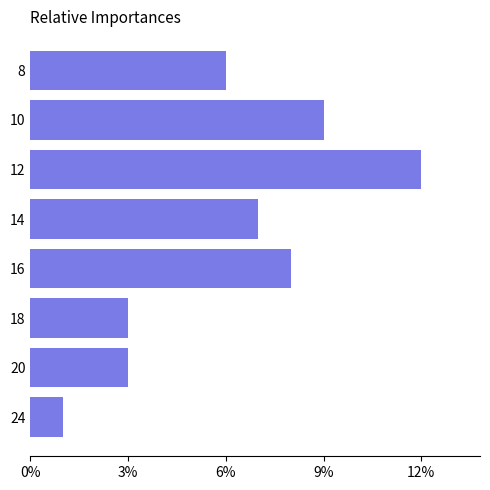

What is the change in value from 12 to 10?

-3